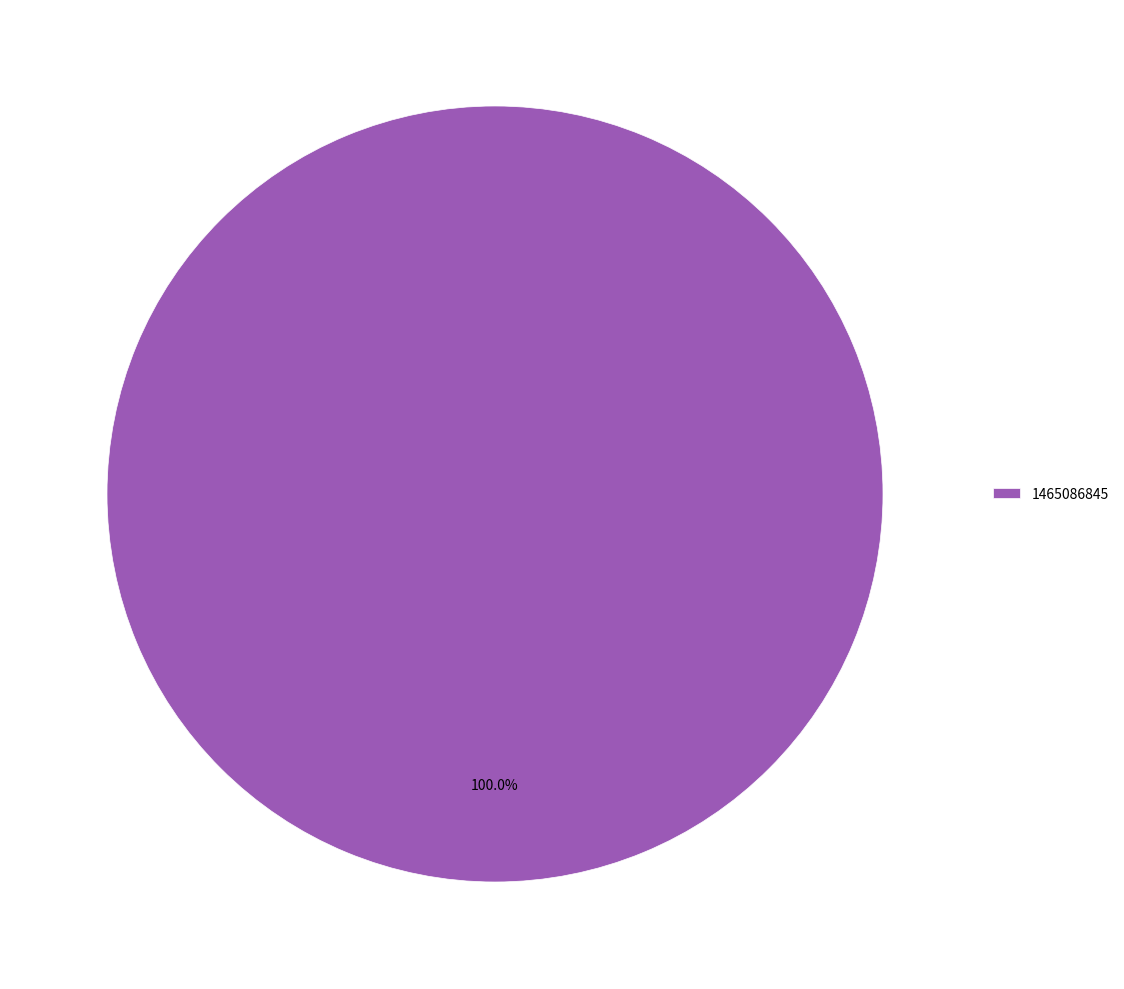

Is 1465086845 the majority of the pie?

Yes